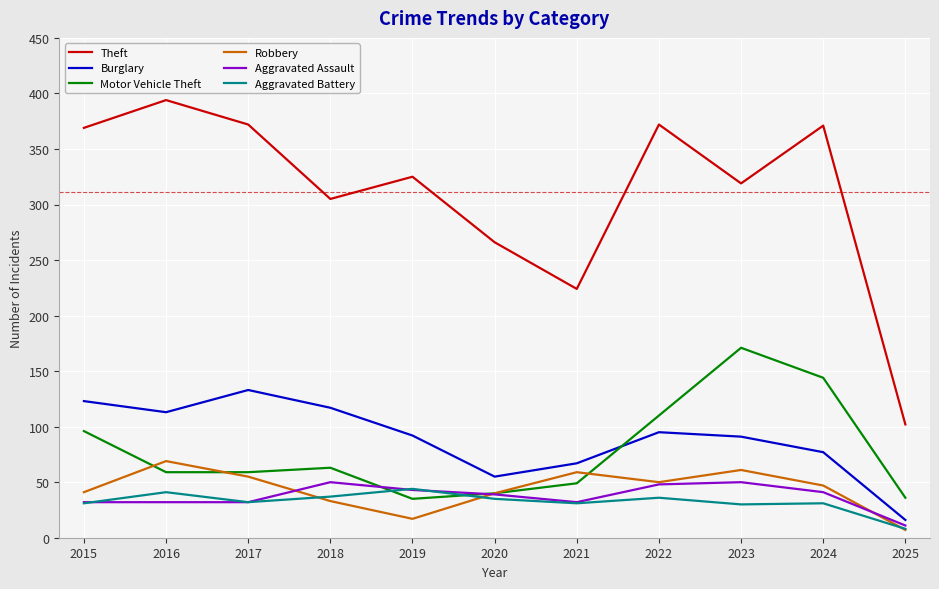

The Theft series shows 372 at 2022. True or false?

True